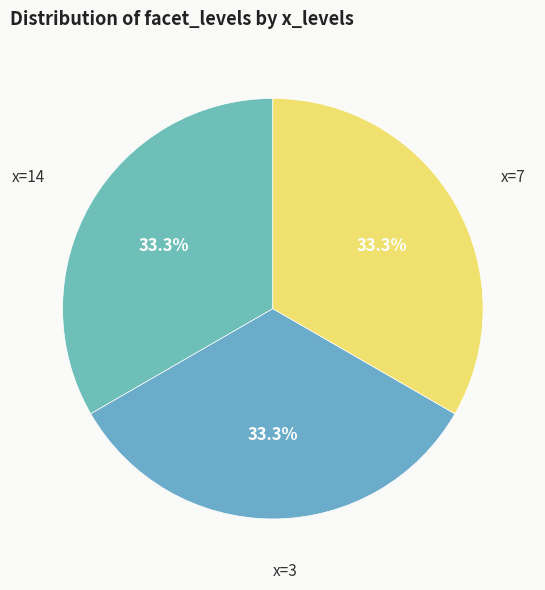

Count the number of slices in the pie.

3